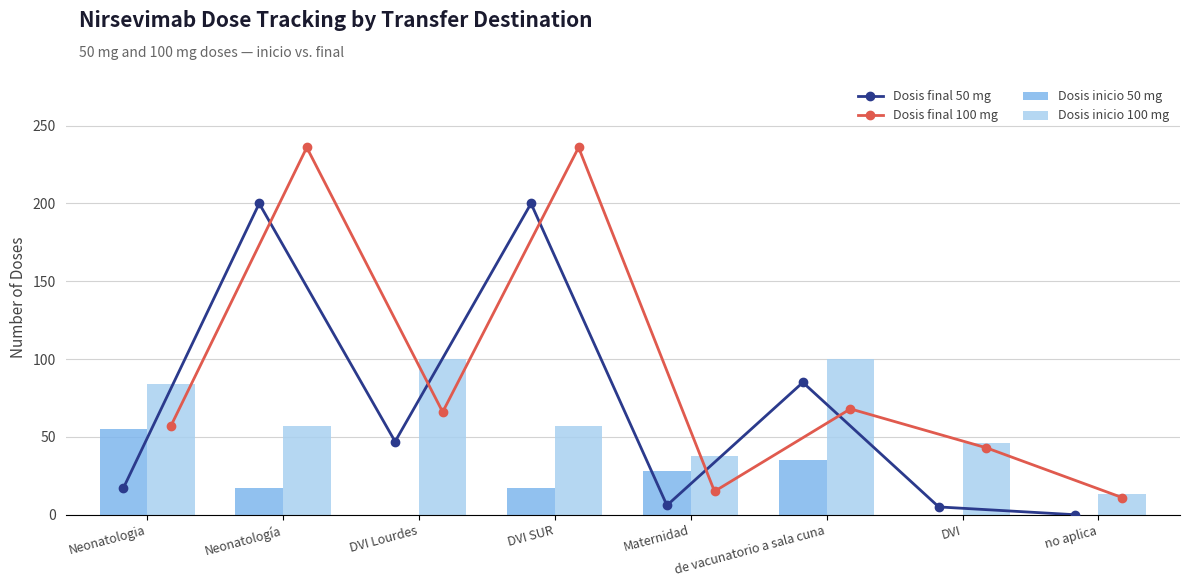

At which label does Dosis final 50 mg reach its minimum?

no aplica